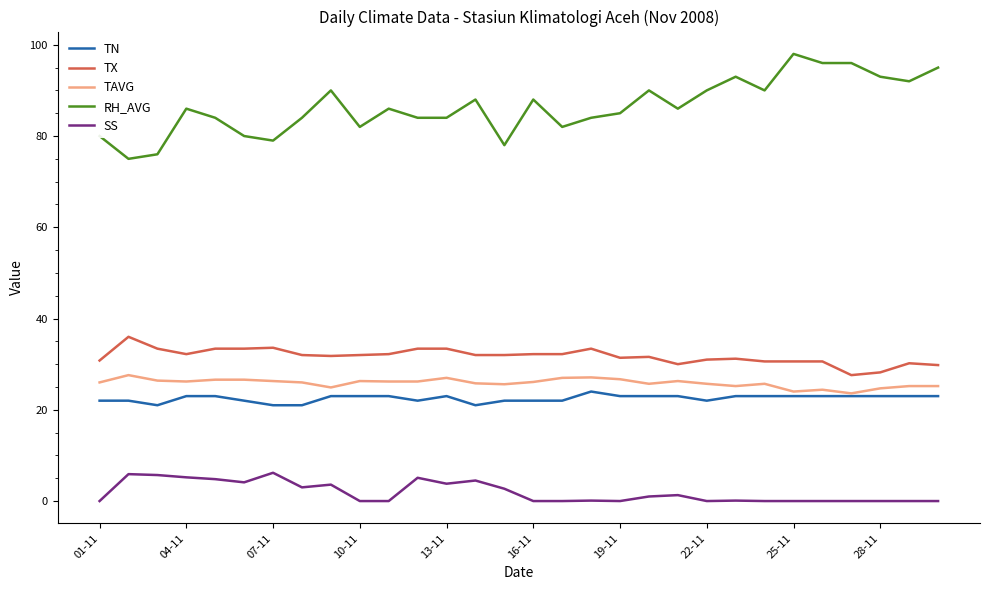

List the series in order of their peak value, highest first.

RH_AVG, TX, TAVG, TN, SS